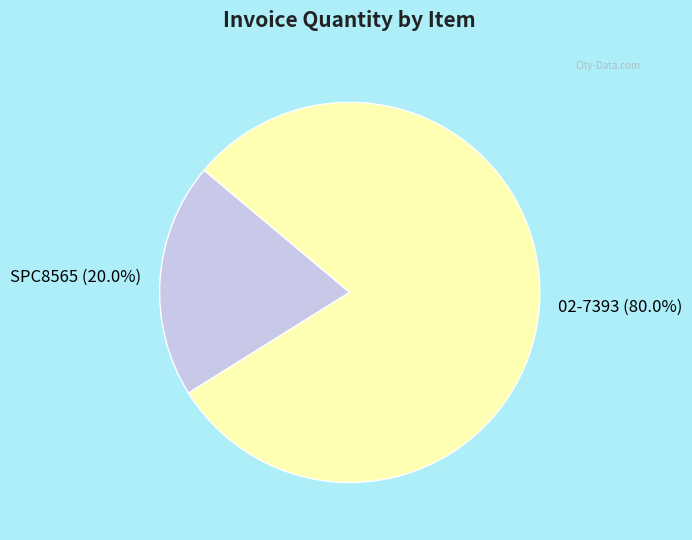

Combined, do SPC8565 and 02-7393 account for over 50%?

Yes